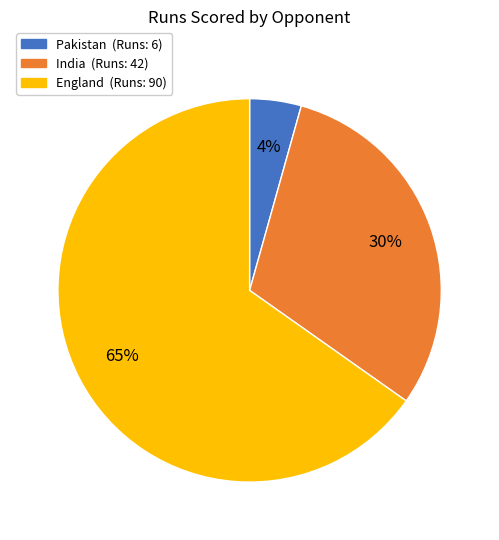

To the nearest percent, what is the average slice percentage?

33%